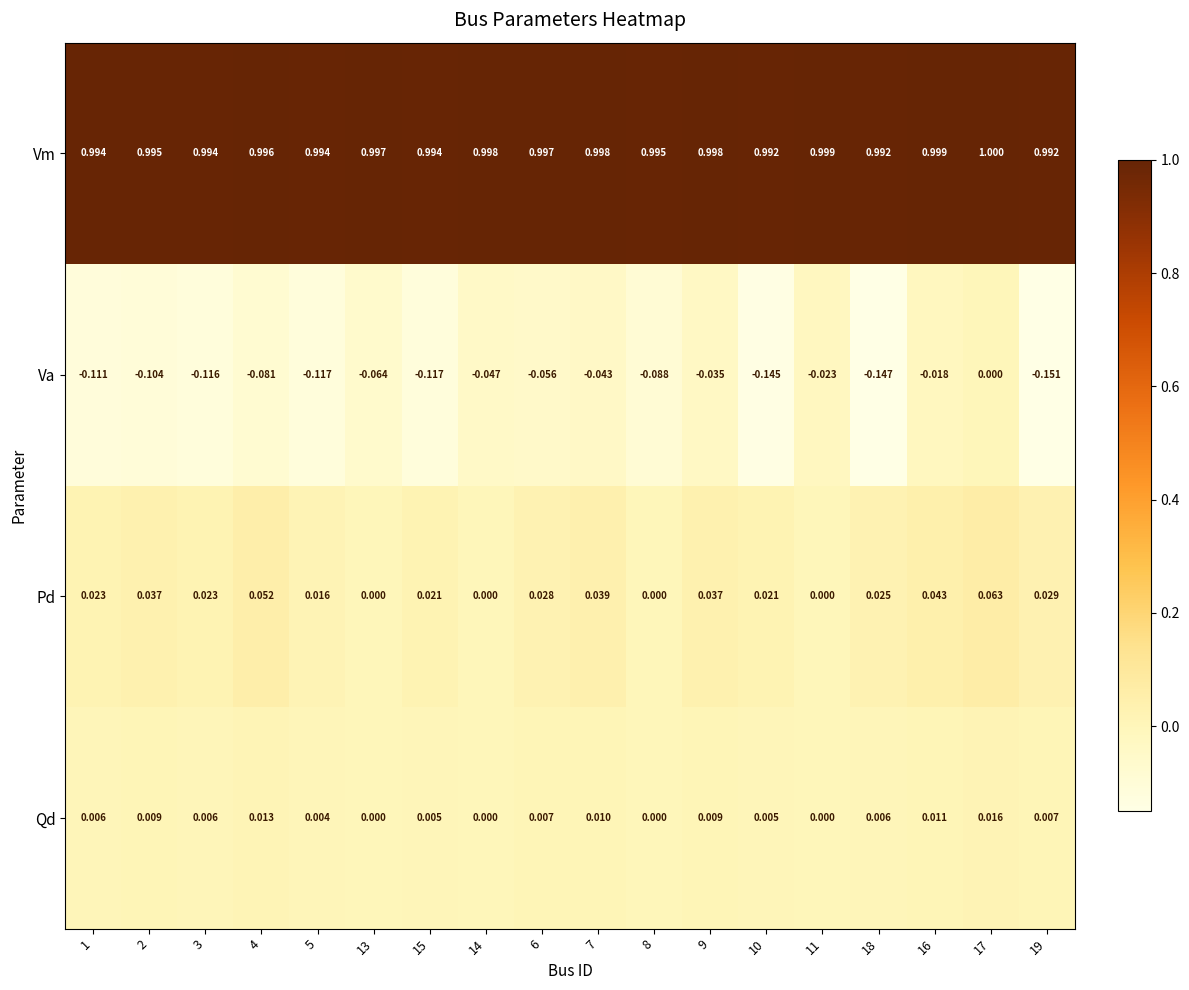

Which series changed the most between 7 and 17?

Va